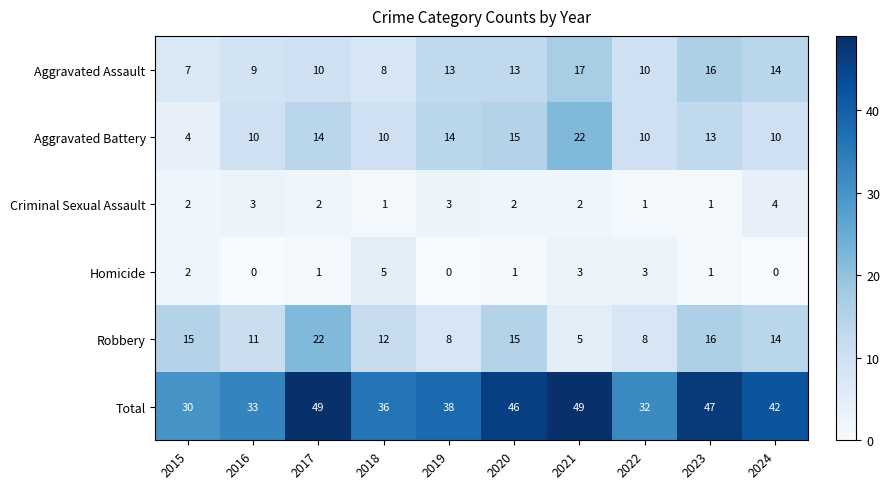

What is the difference between the highest and lowest values at 2021?

47